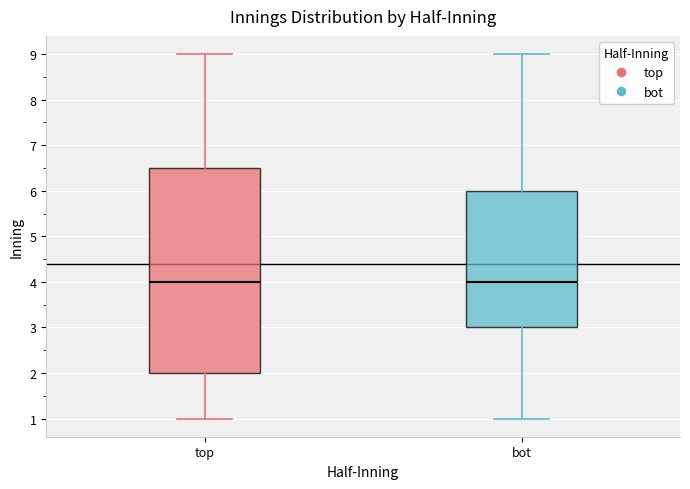

Where does the upper whisker of the box for top end on the y-axis? The values are not printed on the chart, so give them approximately, as read against the axis.

9.0